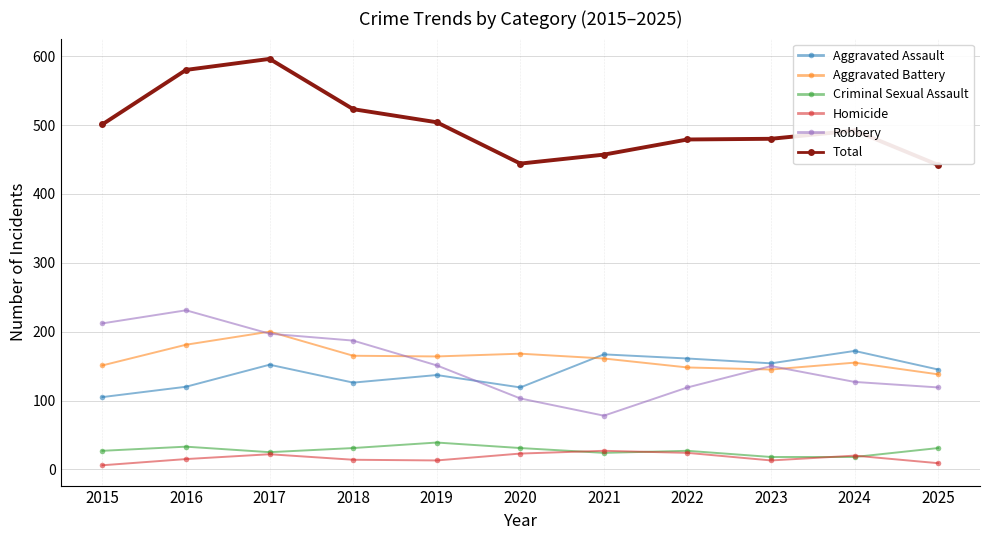

What are all the series names shown in the legend?

Aggravated Assault, Aggravated Battery, Criminal Sexual Assault, Homicide, Robbery, Total